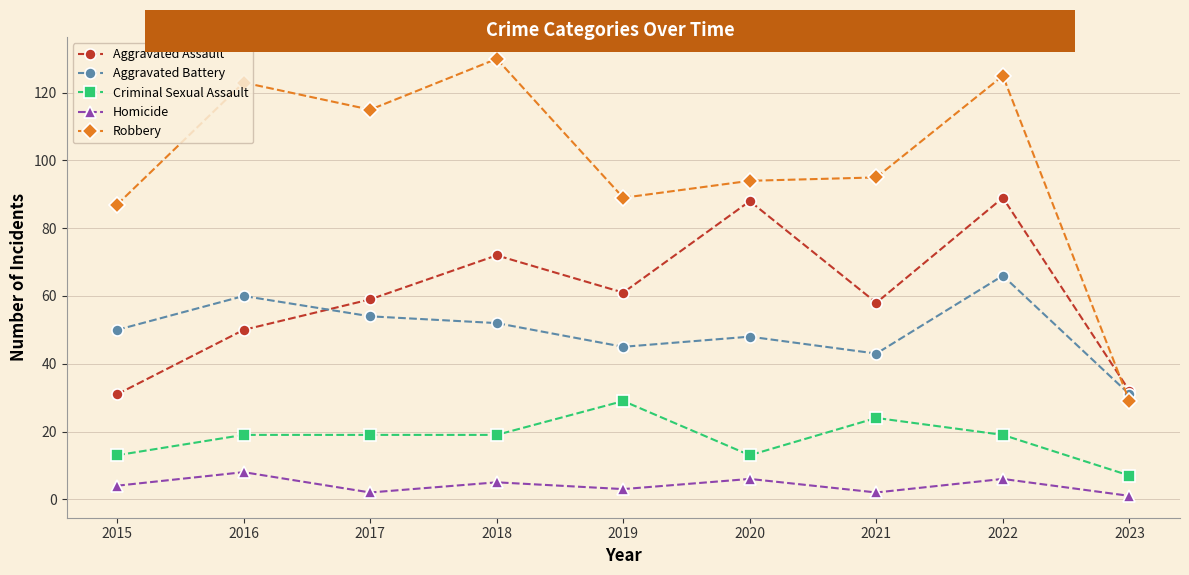

What is the approximate value of Homicide at 2022?

6